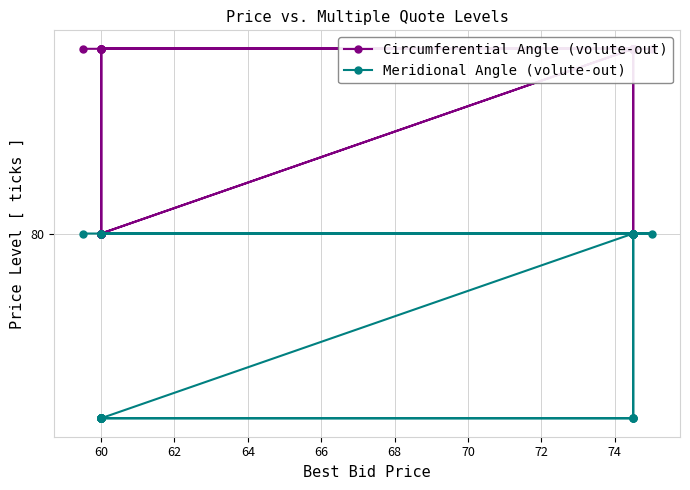

Rank the series by their average value, from highest to lowest.

Circumferential Angle (volute-out), Meridional Angle (volute-out)